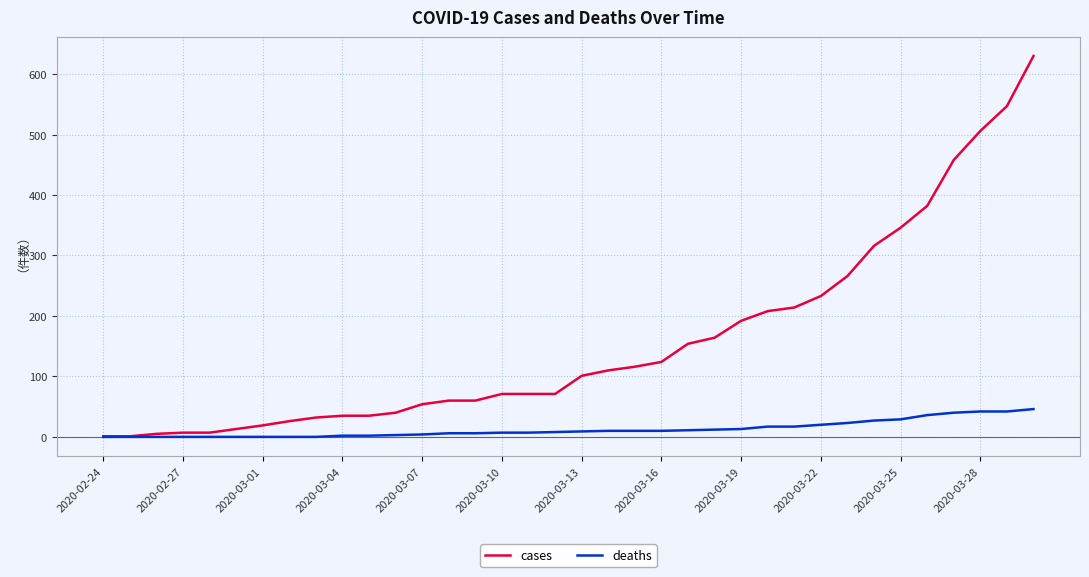

Which series has the largest range (max minus min)?

cases